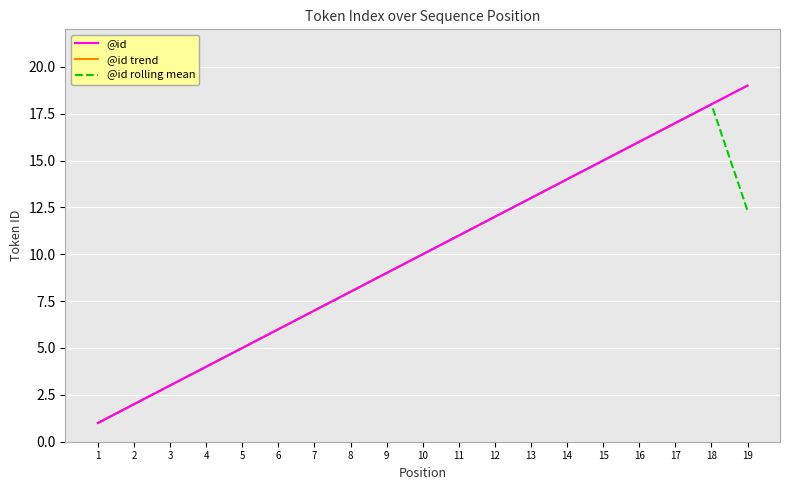

Where is the first local maximum for @id rolling mean?

18